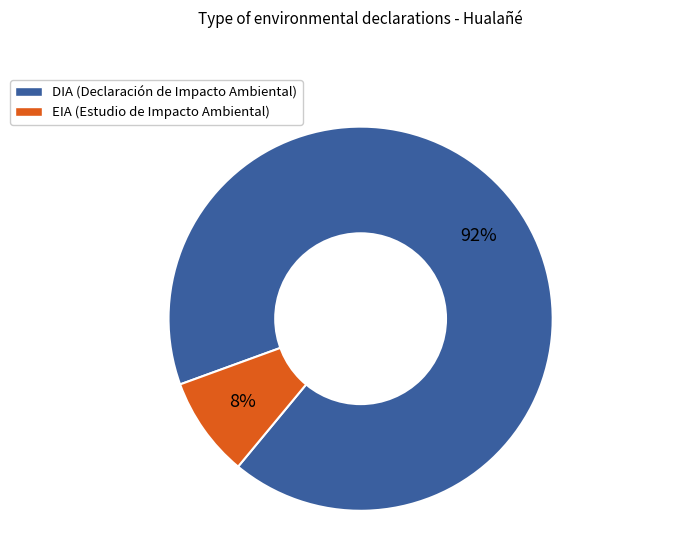

What is the majority slice?

DIA